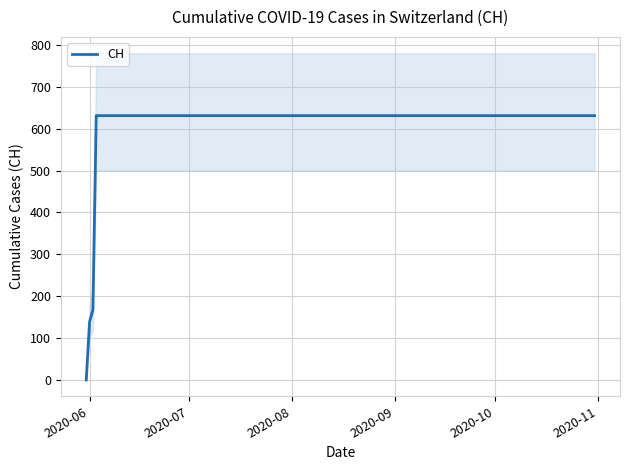

Reading left to right, extract all data points from this chart.

0	139	167	631	631	631	631	631	631	631	631	631	631	631	631	631	631	631	631	631